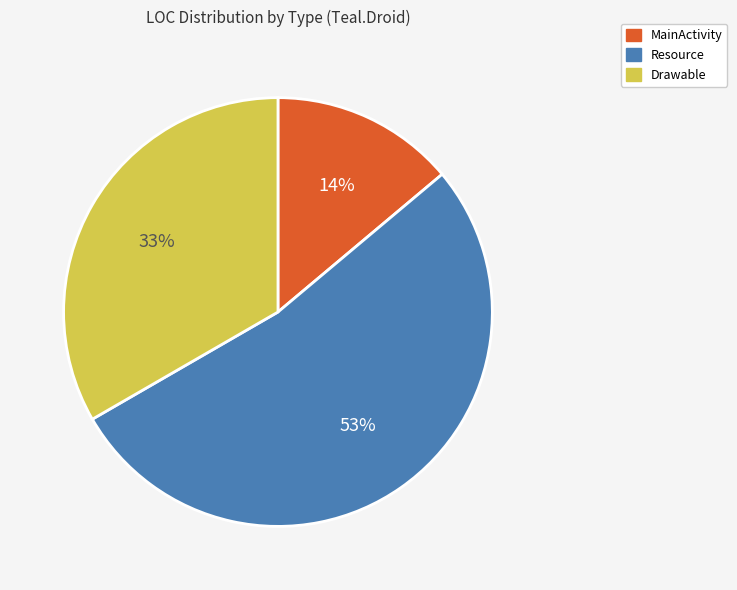

Which category accounts for the majority?

Resource